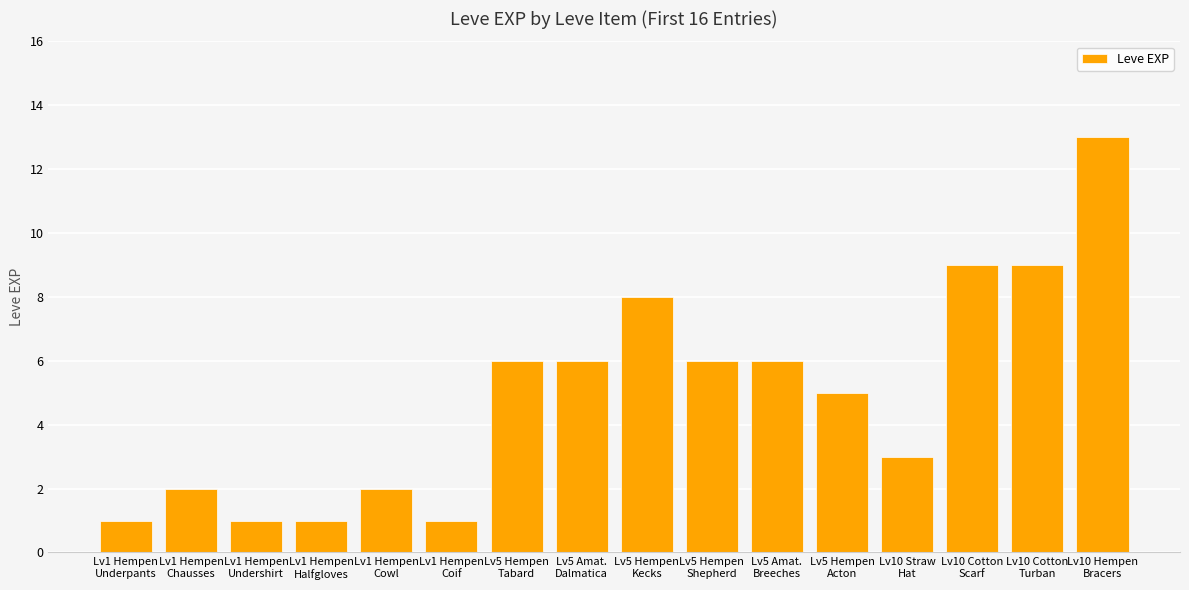

The chart shows a value of 6 at Lv5 Amat.
Breeches. True or false?

True